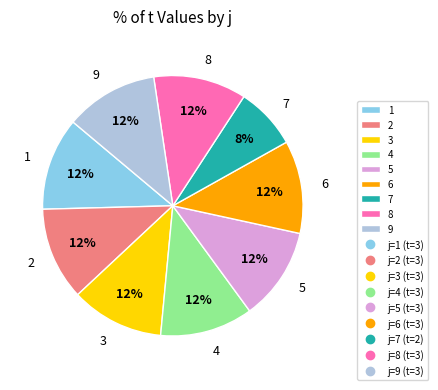

Approximately how many times larger is the value at 4 compared to 5?

1.0